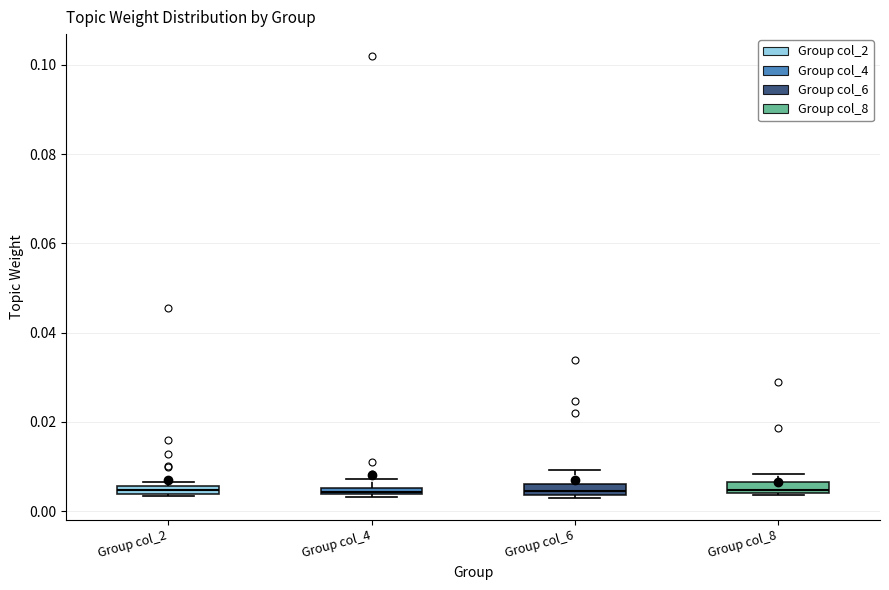

Where is the lower edge of the box for Group col_2 on the y-axis? The values are not printed on the chart, so give them approximately, as read against the axis.

0.004